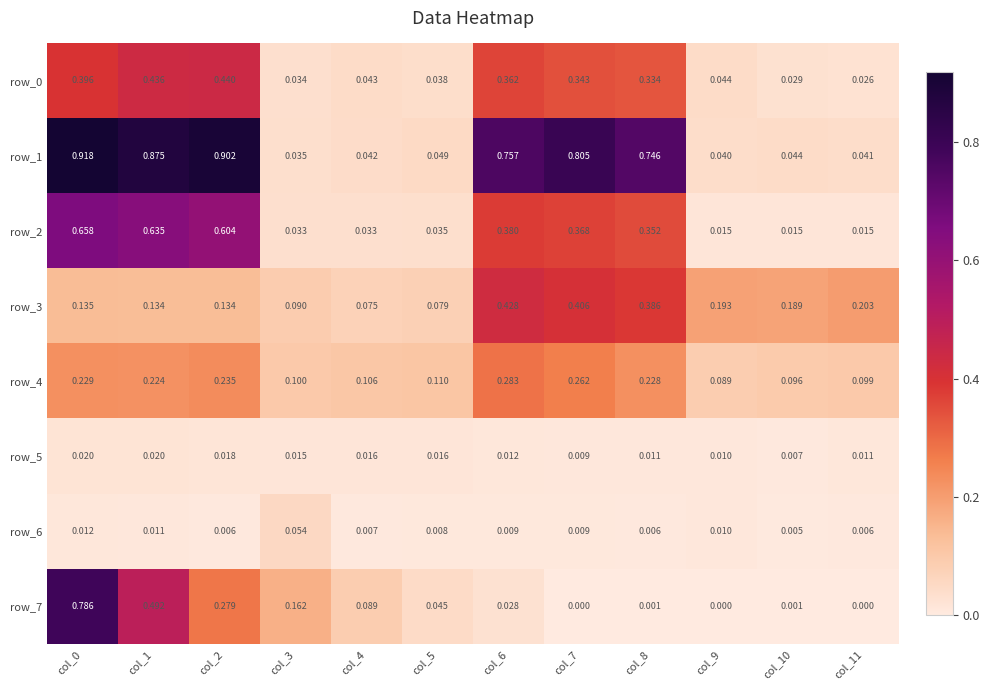

Which series has the largest range (max minus min)?

row_1